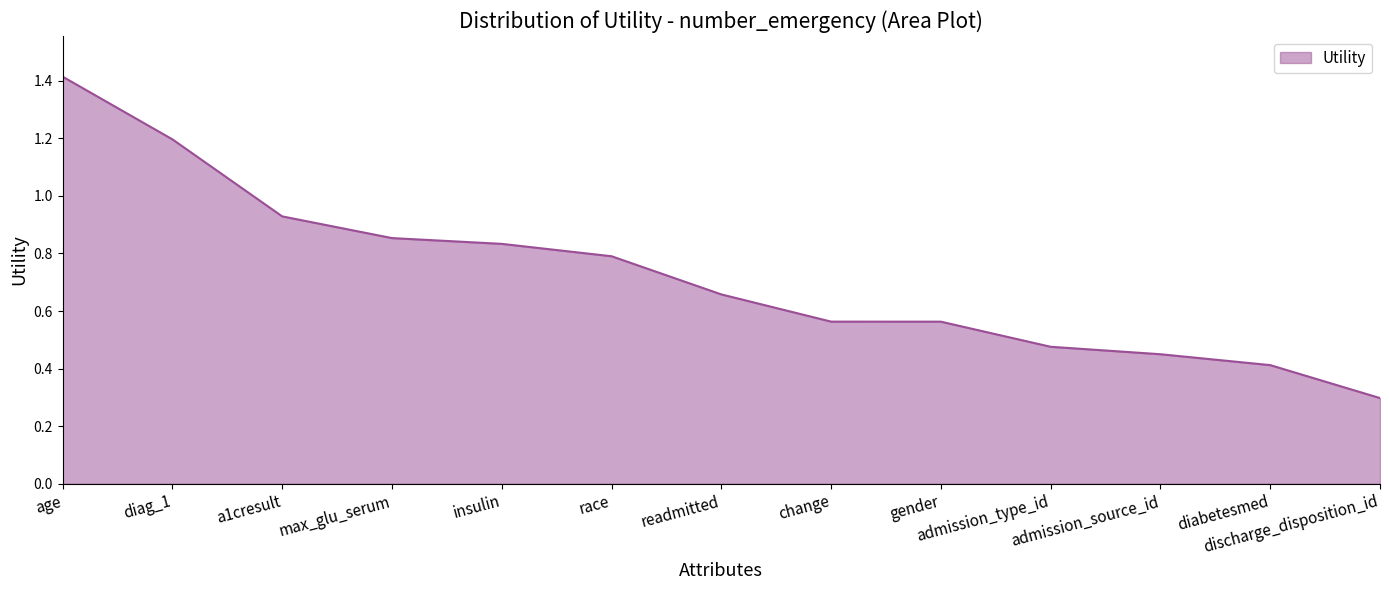

What is the maximum value shown in the chart?

1.4